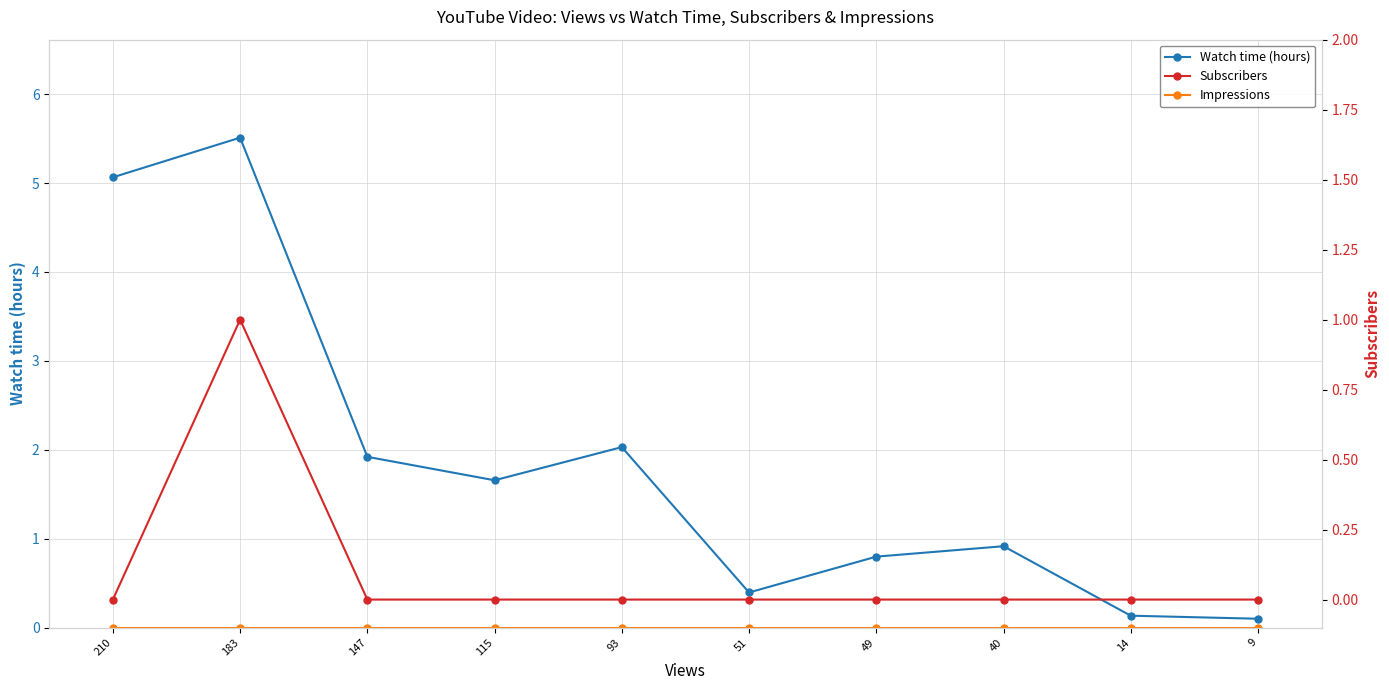

True or false: Impressions has more than 0 points higher than both neighbors.

False